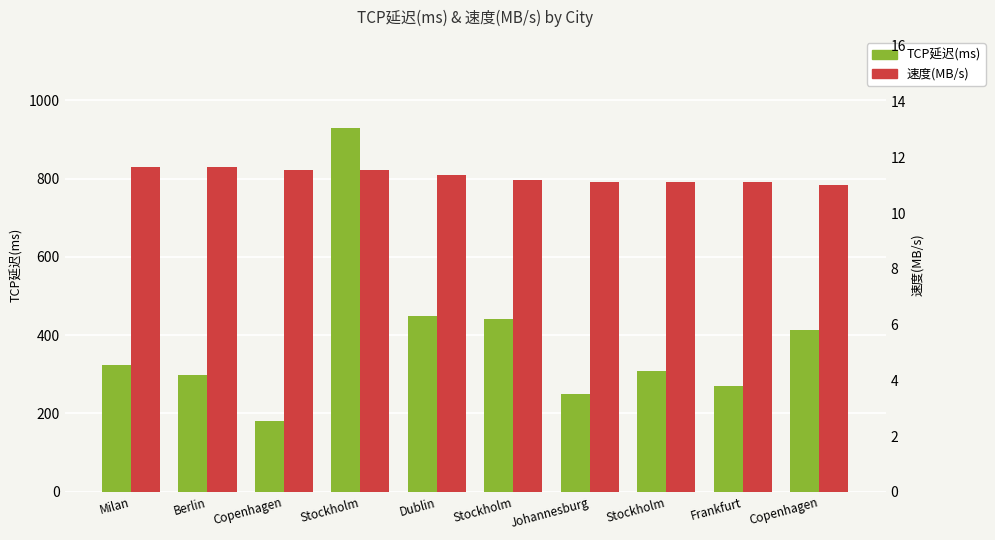

At Copenhagen, list the series in order from largest to smallest.

TCP延迟(ms), 速度(MB/s)